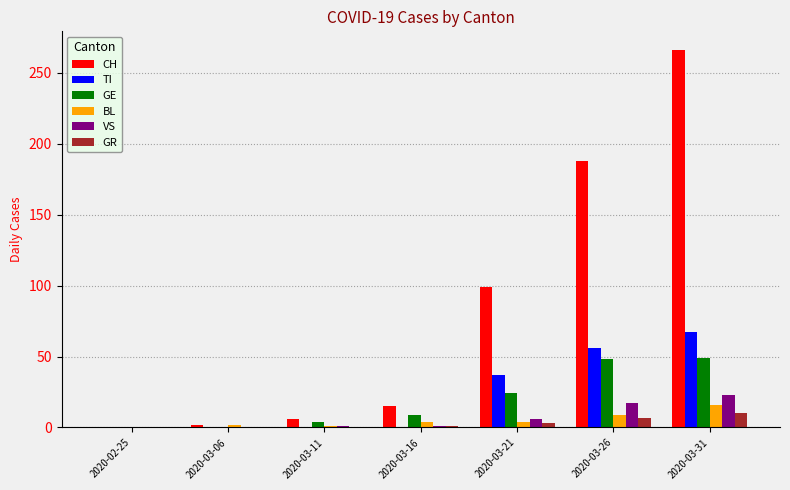

Is it true that CH equals 281 at 2020-03-26?

False